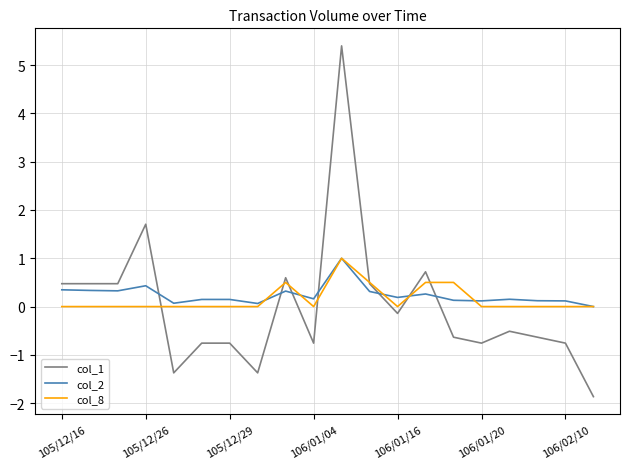

What is the maximum value for col_1?

5.4